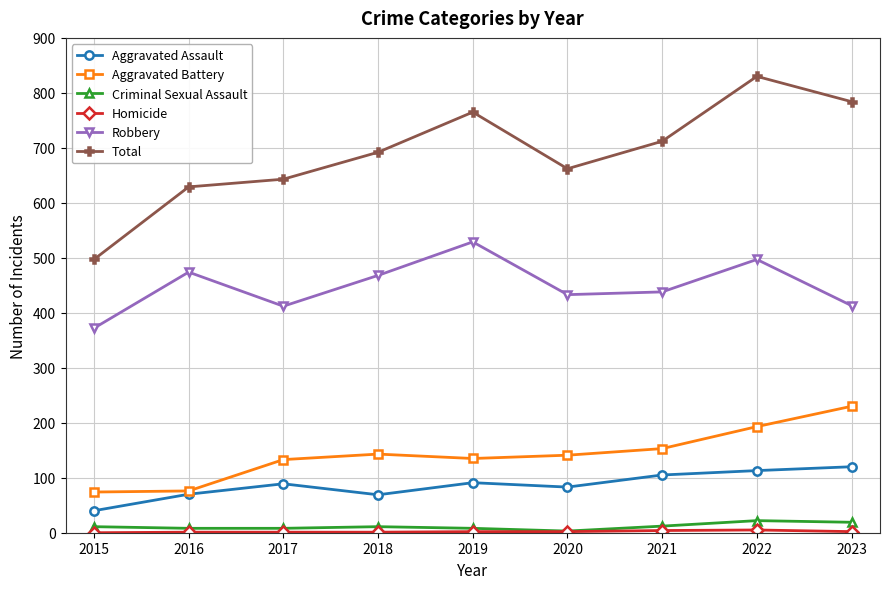

What is the difference between the highest and lowest values at 2019?

763